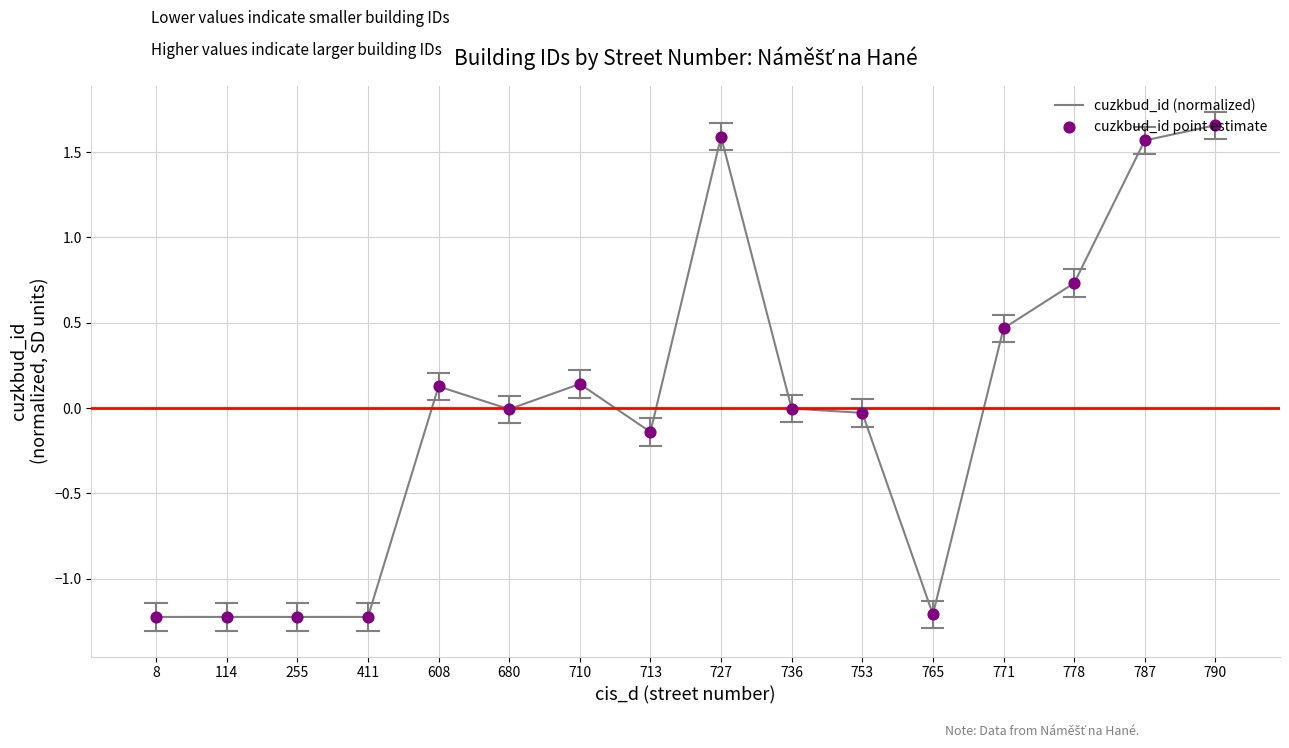

What is the difference between the maximum and minimum values?

2.9